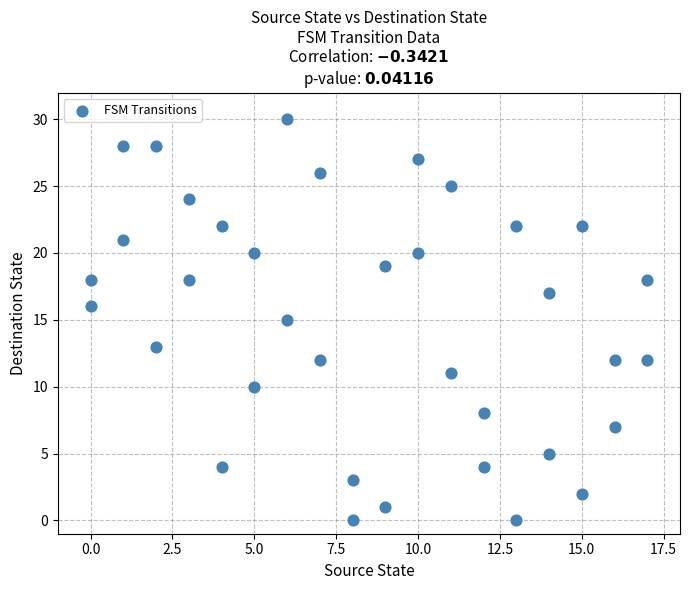

What is the range of X values (max minus min)?

17